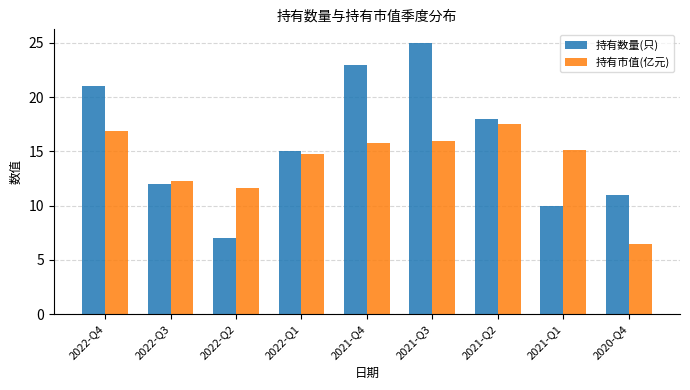

Where does the 持有数量(只) series first go above 15?

2022-Q4